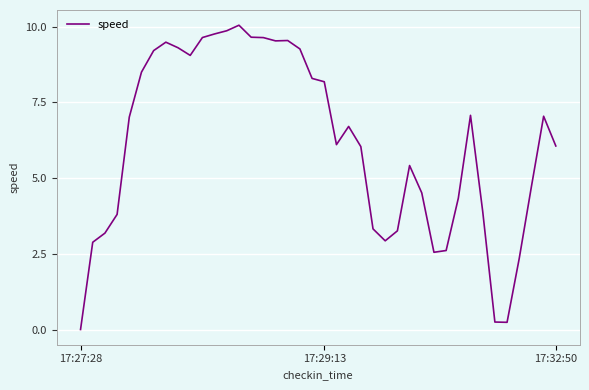

What is the value of the 12th point from the left?

9.8